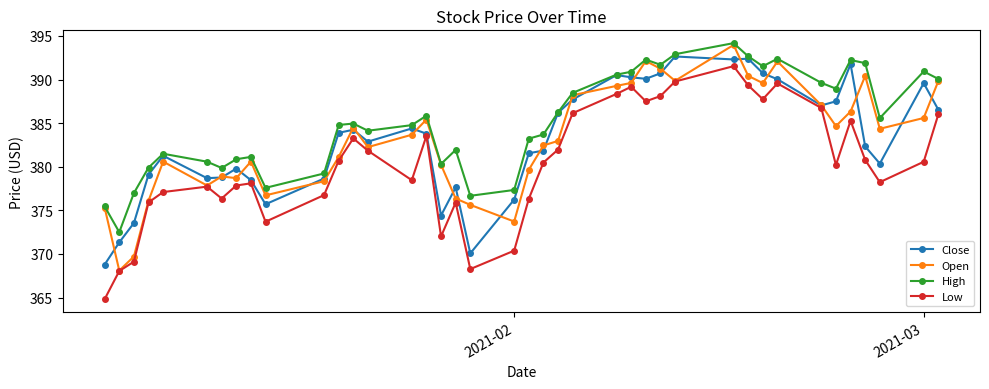

Is this an area chart (filled region under the line)?

No